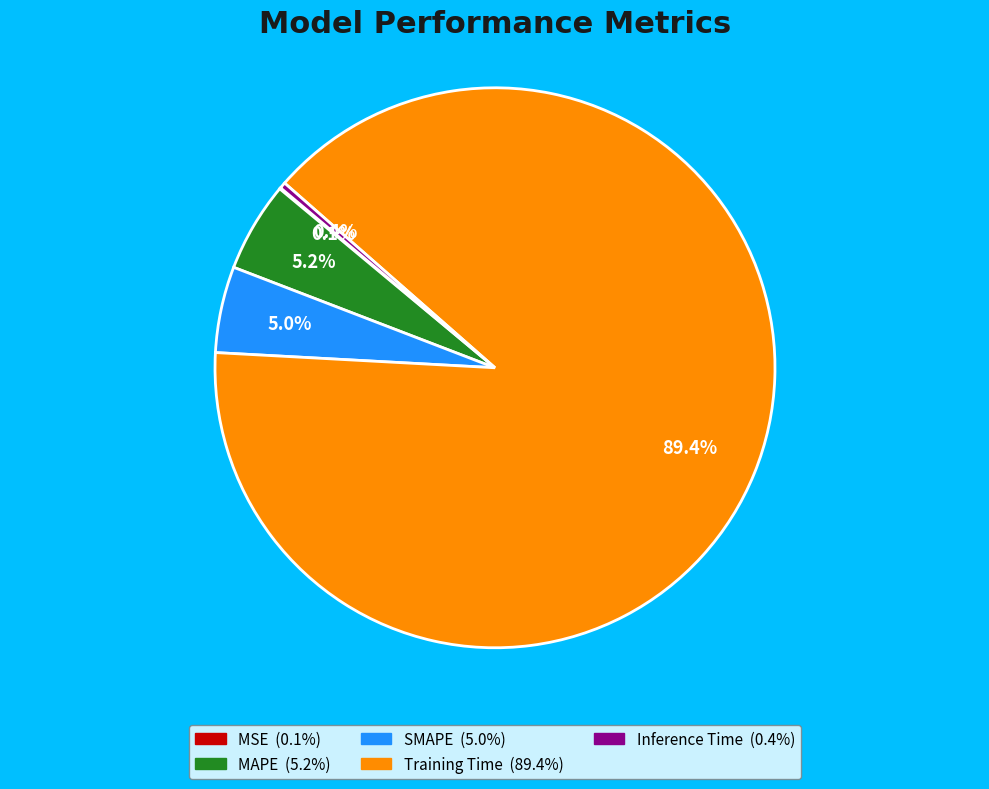

Which slice is the largest?

Training Time